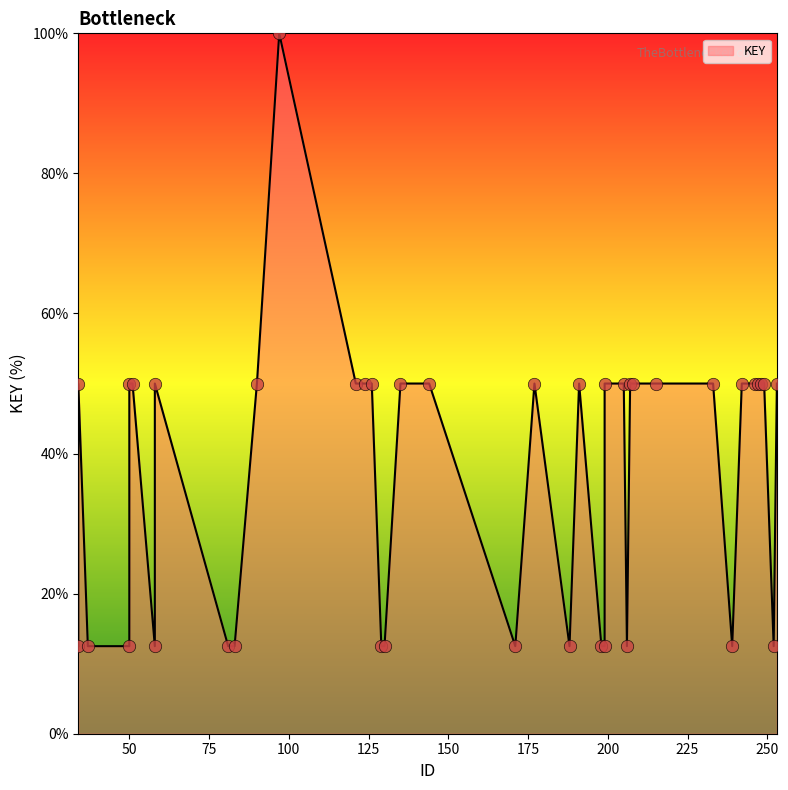

What is the ratio of the value at 50 to the value at 198?

1.0